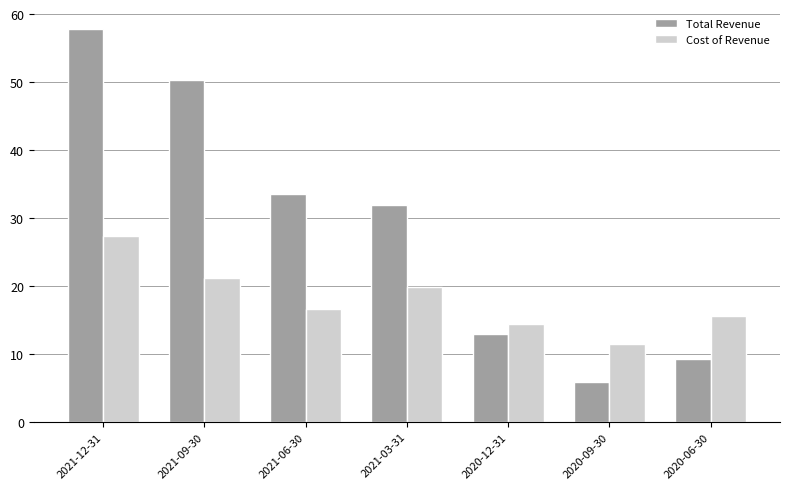

How many bars are there in each group?

2